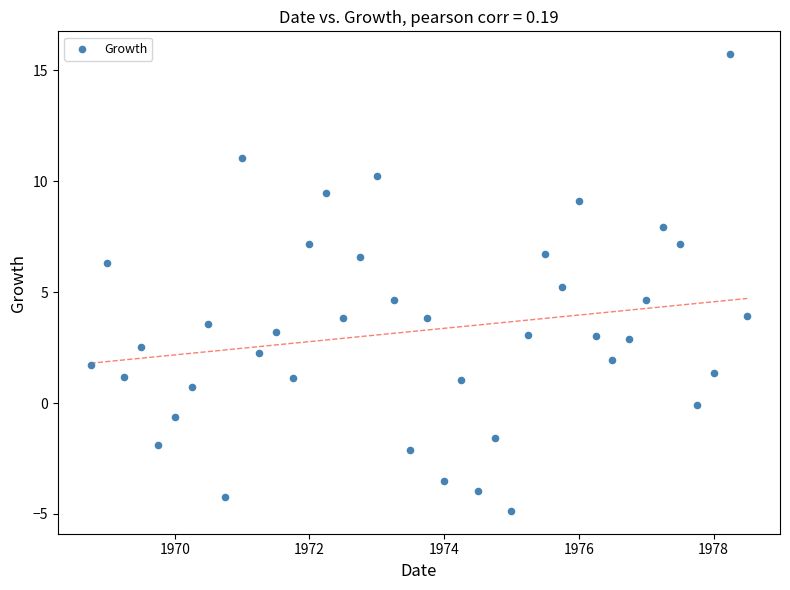

What is the range of Y values (max minus min)?

20.6